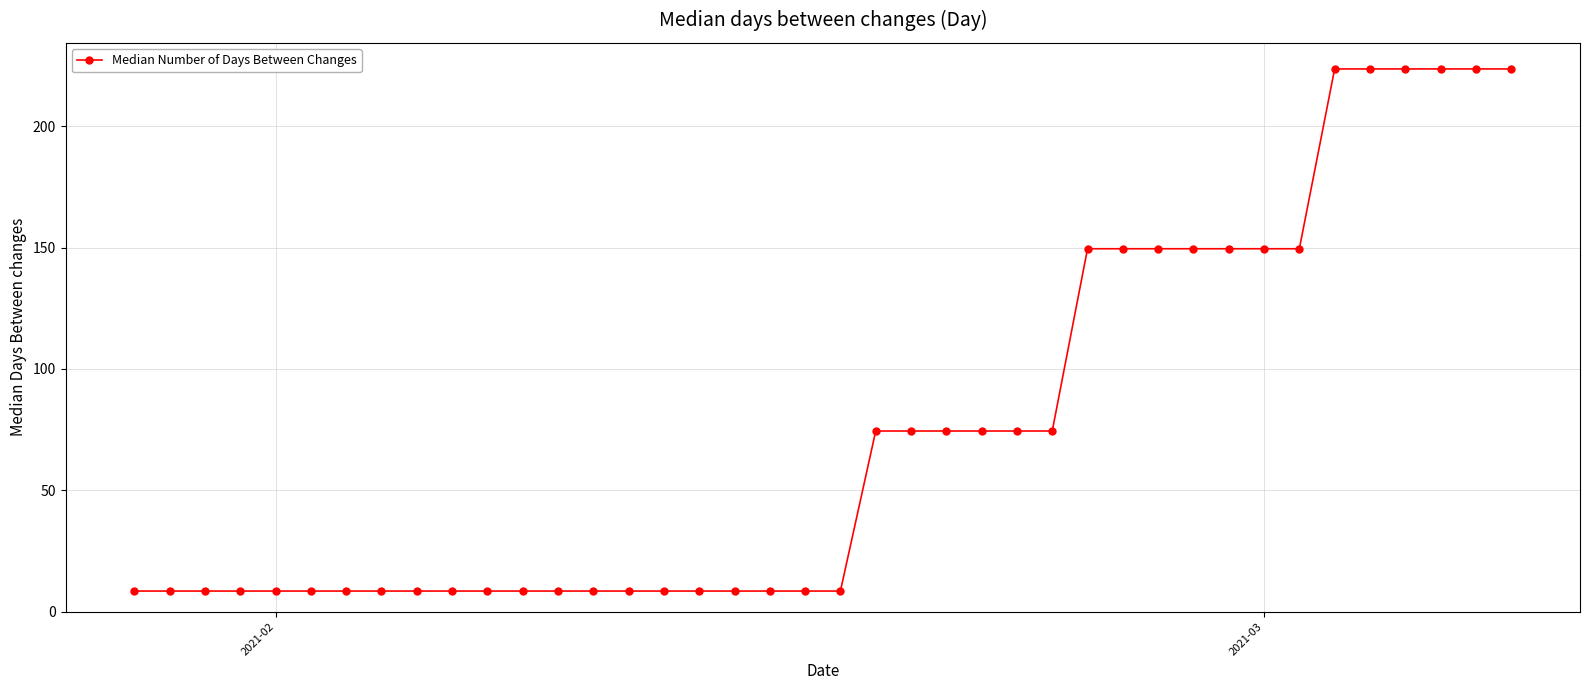

What is the difference between the maximum and minimum values?

215.1